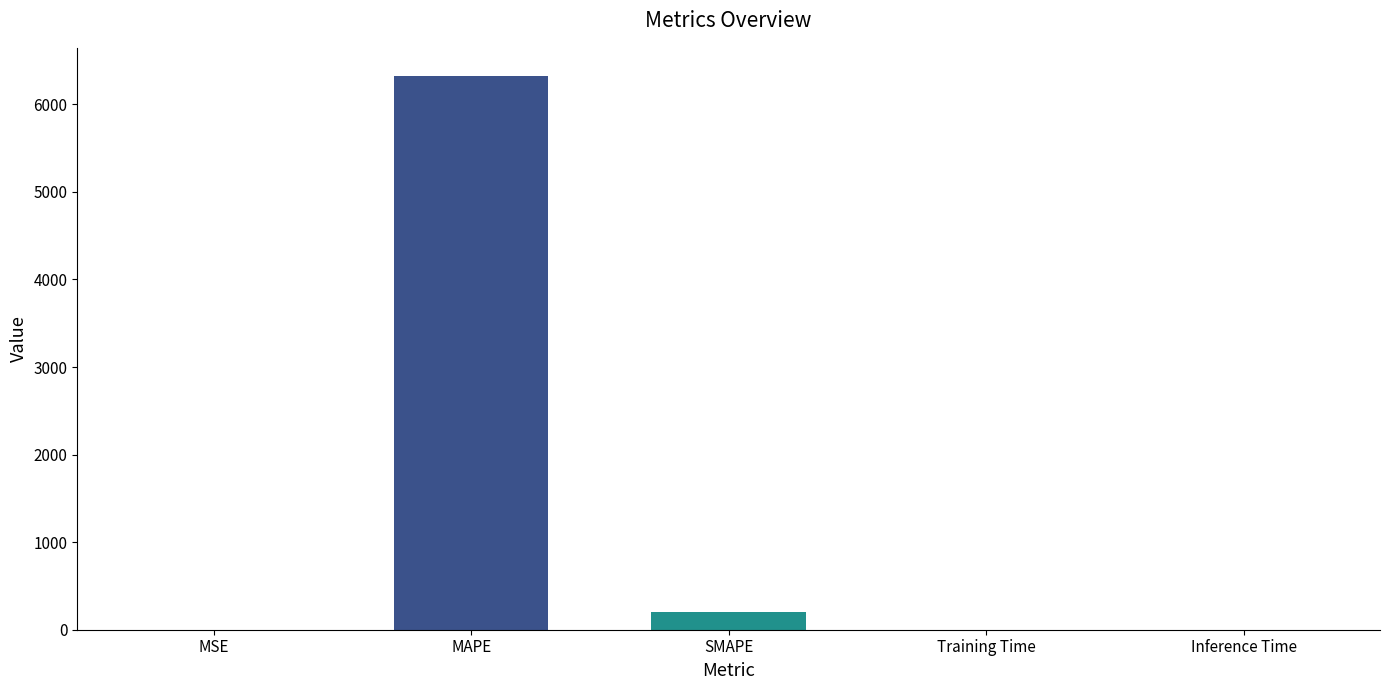

Is it true that the value at MAPE is 6329.3?

True